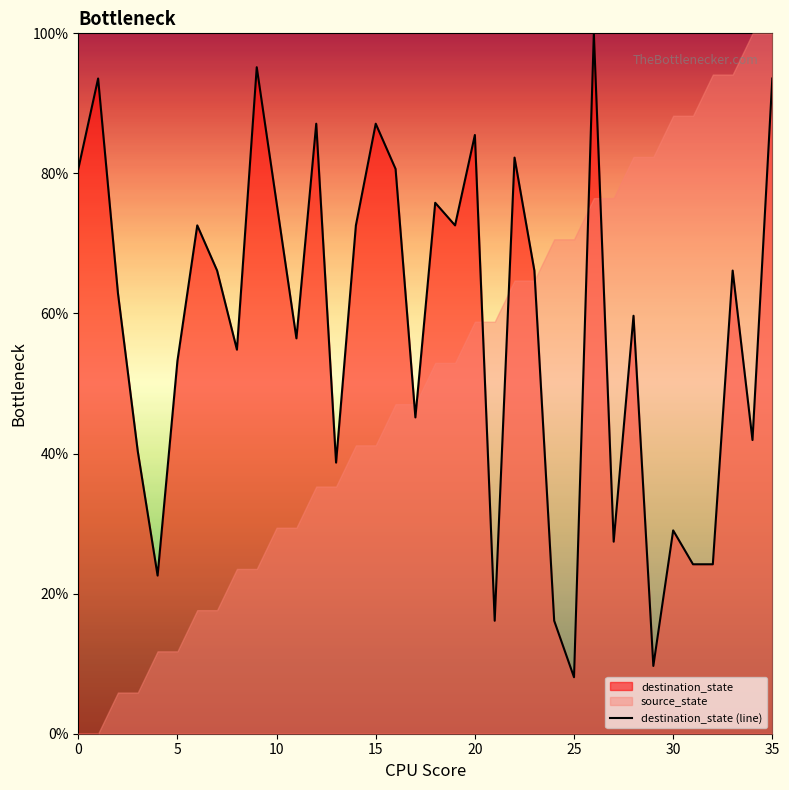

How many interior local valleys (lower than both neighbors) does the data have?

11